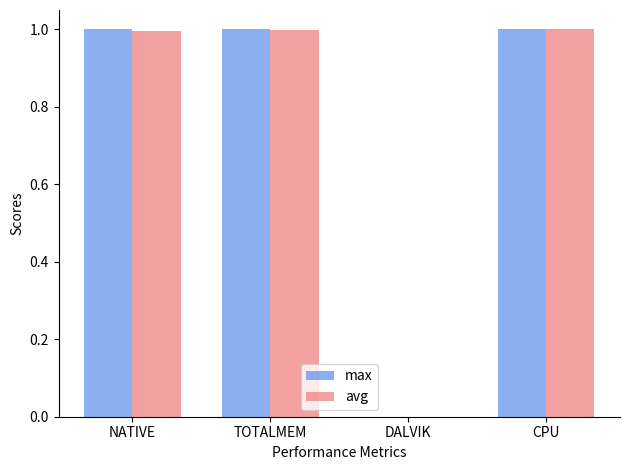

Is it true that avg equals 1.0 at CPU?

True